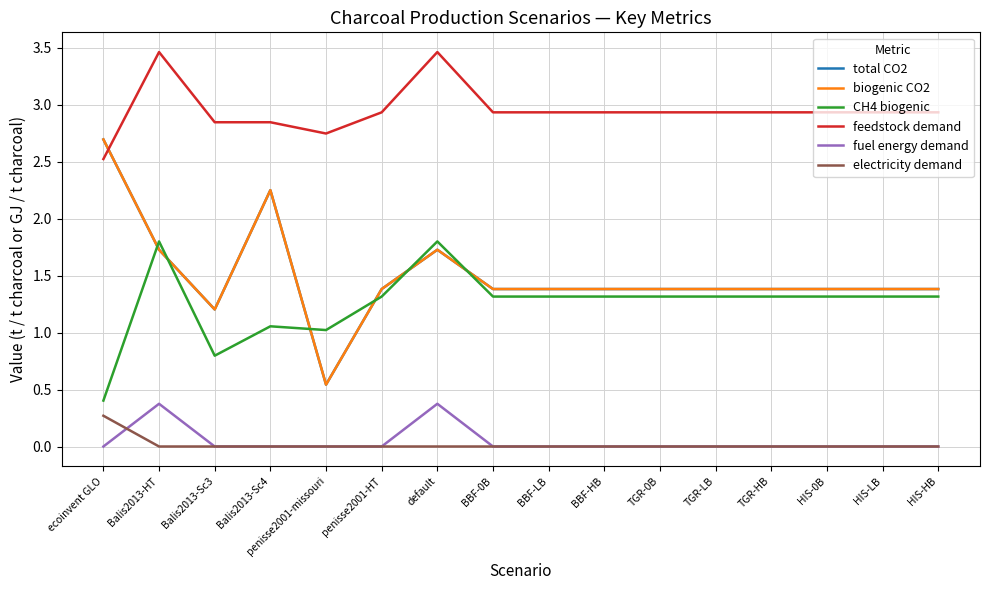

Does the chart have visible grid lines?

Yes